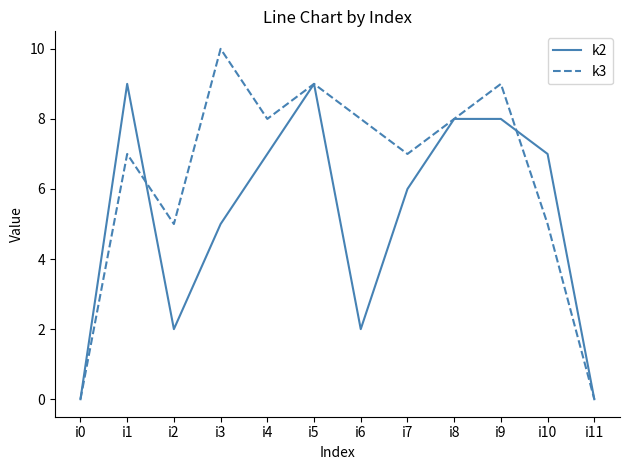

Does the chart have visible grid lines?

No